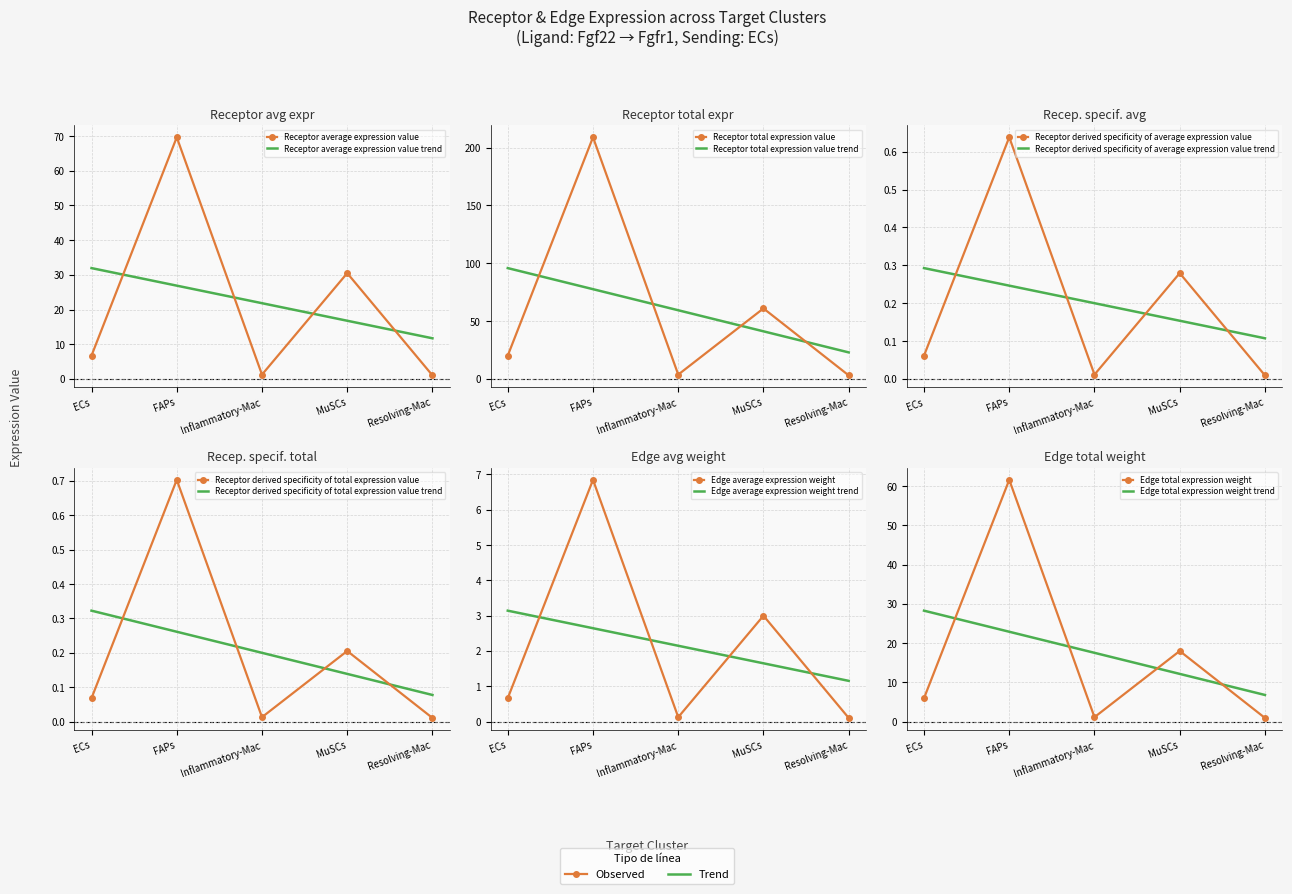

True or false: Edge total expression weight has more than 2 interior local peaks.

False